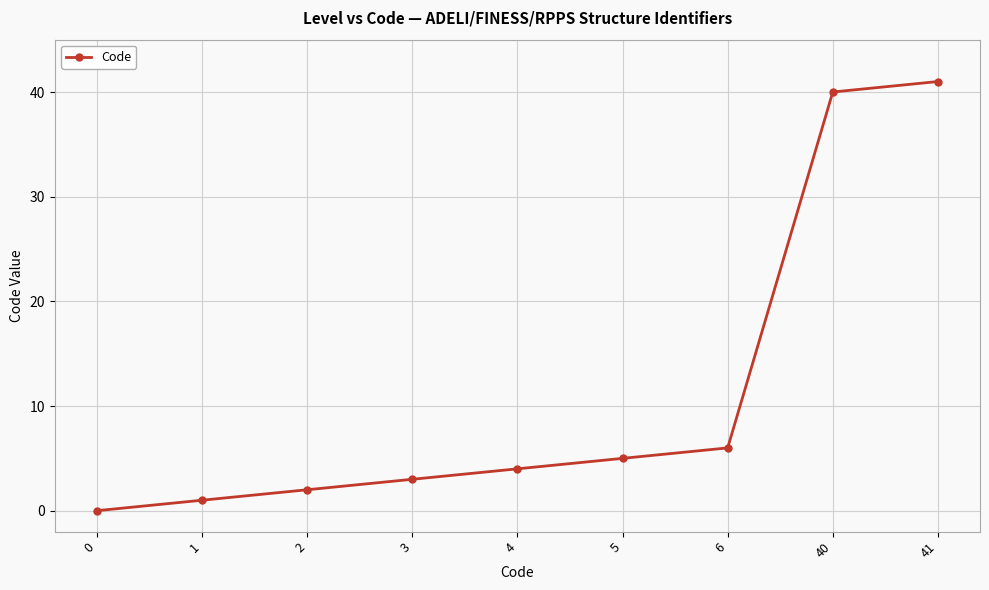

What is the sum of the values at 3 and 1?

4